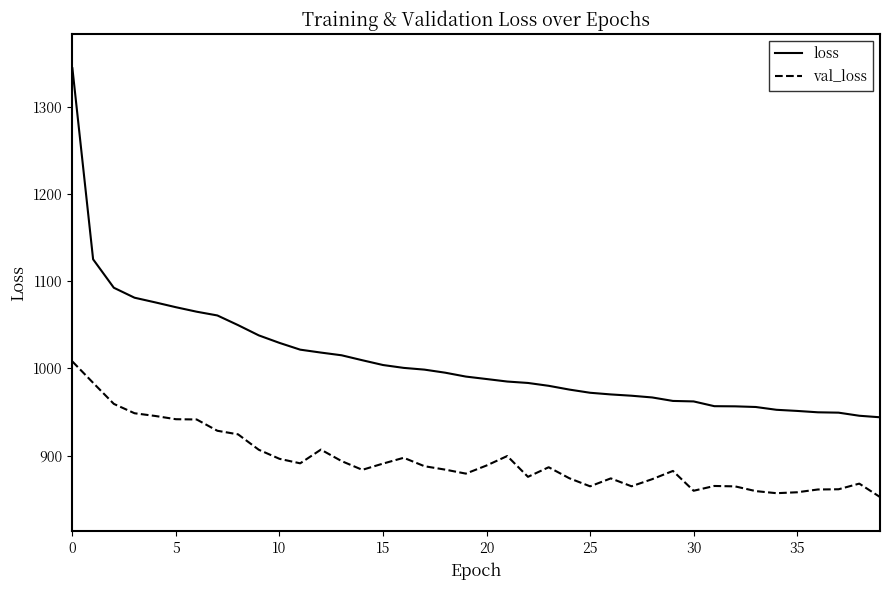

Which series has the largest total across all categories?

loss